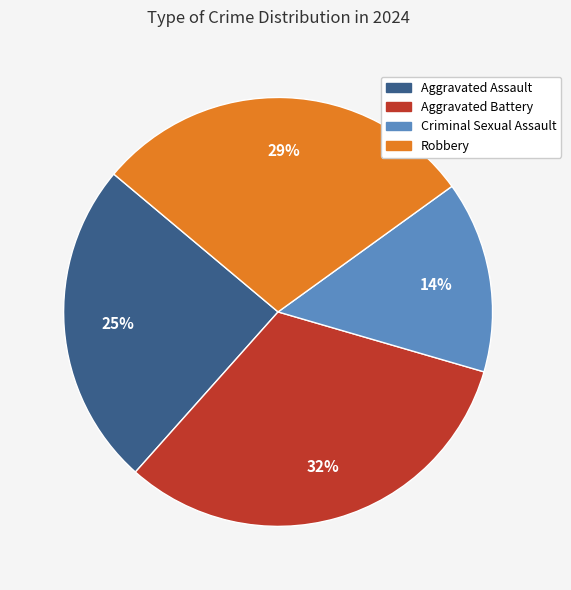

The Criminal Sexual Assault slice represents 2% of the pie. True or false?

False